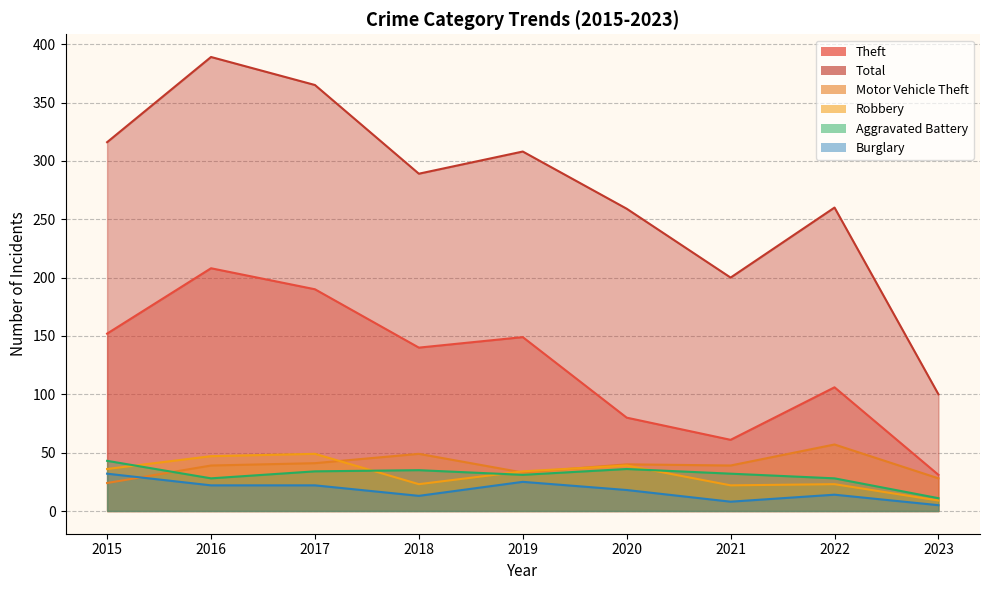

Reading left to right, extract all data points from this chart.

Theft: 2015=152	2016=208	2017=190	2018=140	2019=149	2020=80	2021=61	2022=106	2023=31
Total: 2015=316	2016=389	2017=365	2018=289	2019=308	2020=259	2021=200	2022=260	2023=100
Motor Vehicle Theft: 2015=24	2016=39	2017=41	2018=49	2019=33	2020=40	2021=39	2022=57	2023=28
Robbery: 2015=36	2016=47	2017=49	2018=23	2019=34	2020=39	2021=22	2022=23	2023=9
Aggravated Battery: 2015=43	2016=28	2017=34	2018=35	2019=31	2020=36	2021=32	2022=28	2023=11
Burglary: 2015=32	2016=22	2017=22	2018=13	2019=25	2020=18	2021=8	2022=14	2023=5